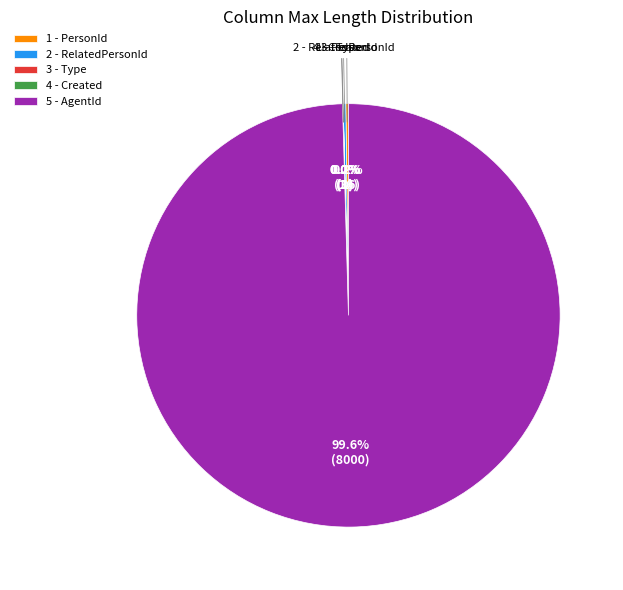

Which slice represents more than half of the pie?

5 - AgentId